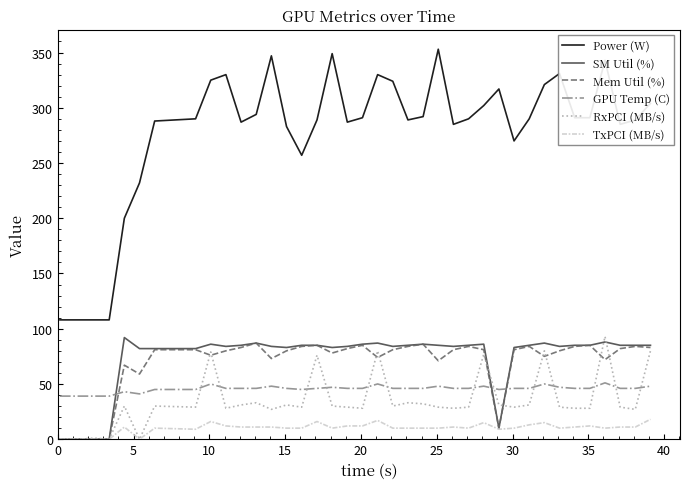

Which series has the largest total across all categories?

Power (W)